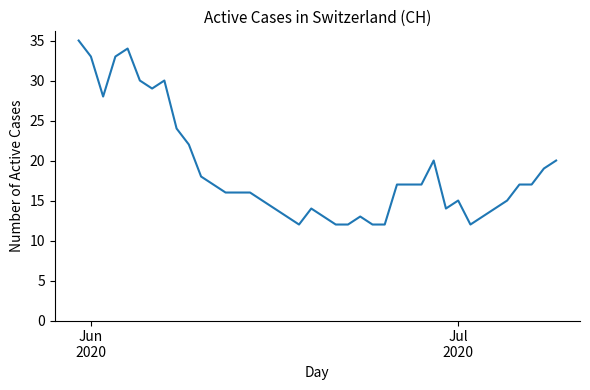

What is the greatest value displayed?

35